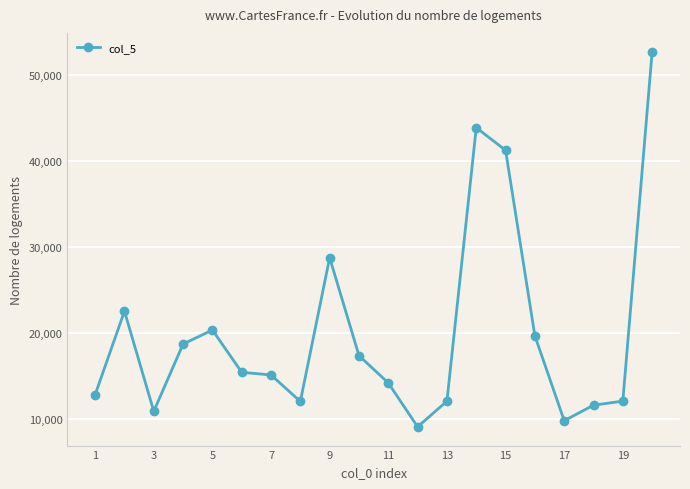

Count the number of data series in this chart.

1